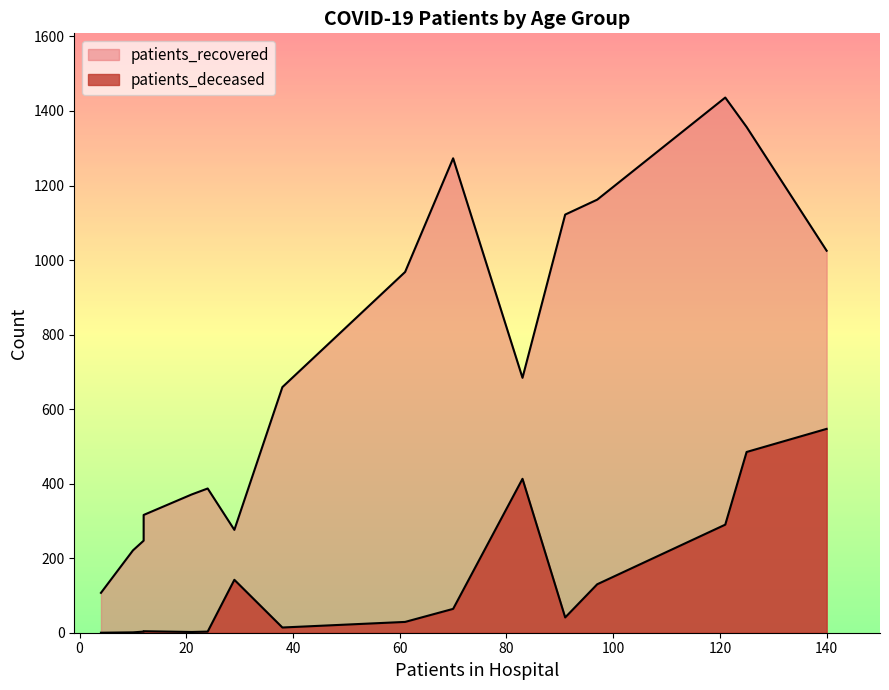

Rank the series at 85 - 89 from highest to lowest value.

patients_recovered, patients_deceased